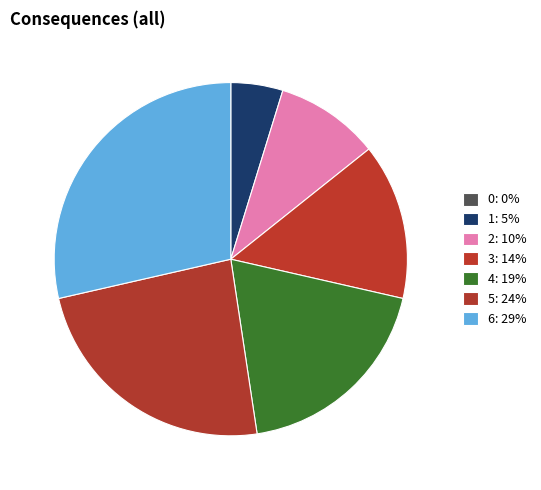

Count the number of slices in the pie.

7